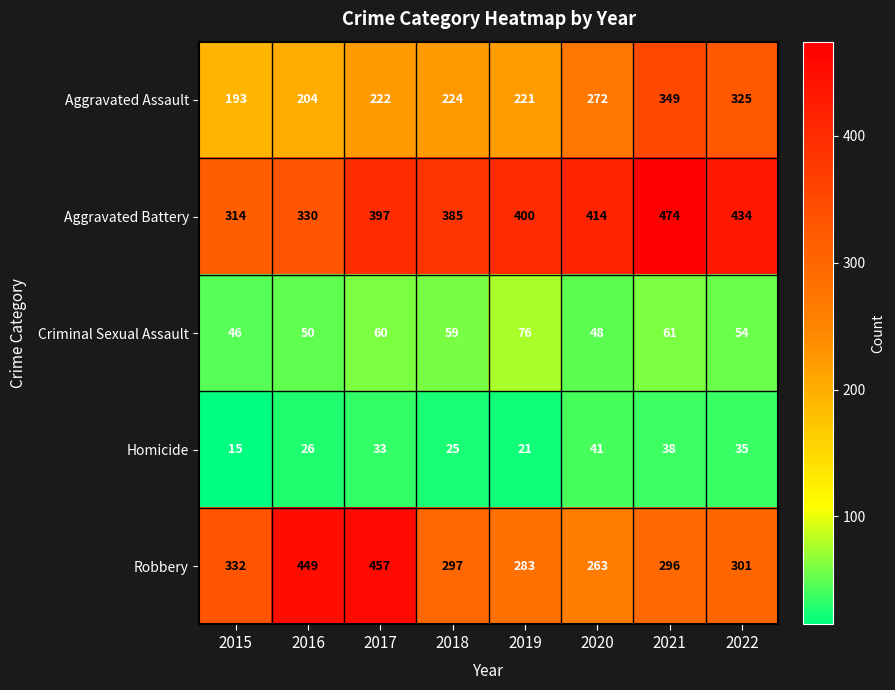

Between 2018 and 2022, which series saw the biggest shift?

Aggravated Assault